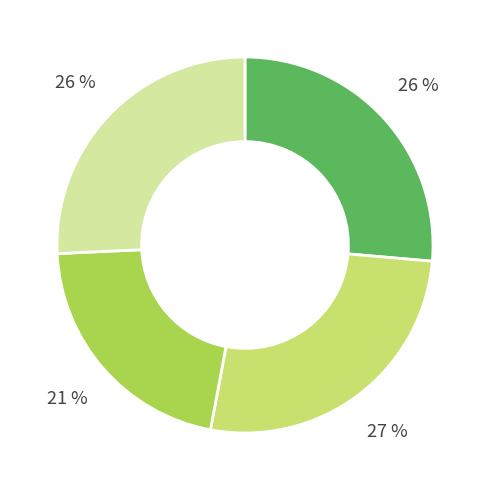

Is there a majority slice in this chart?

No